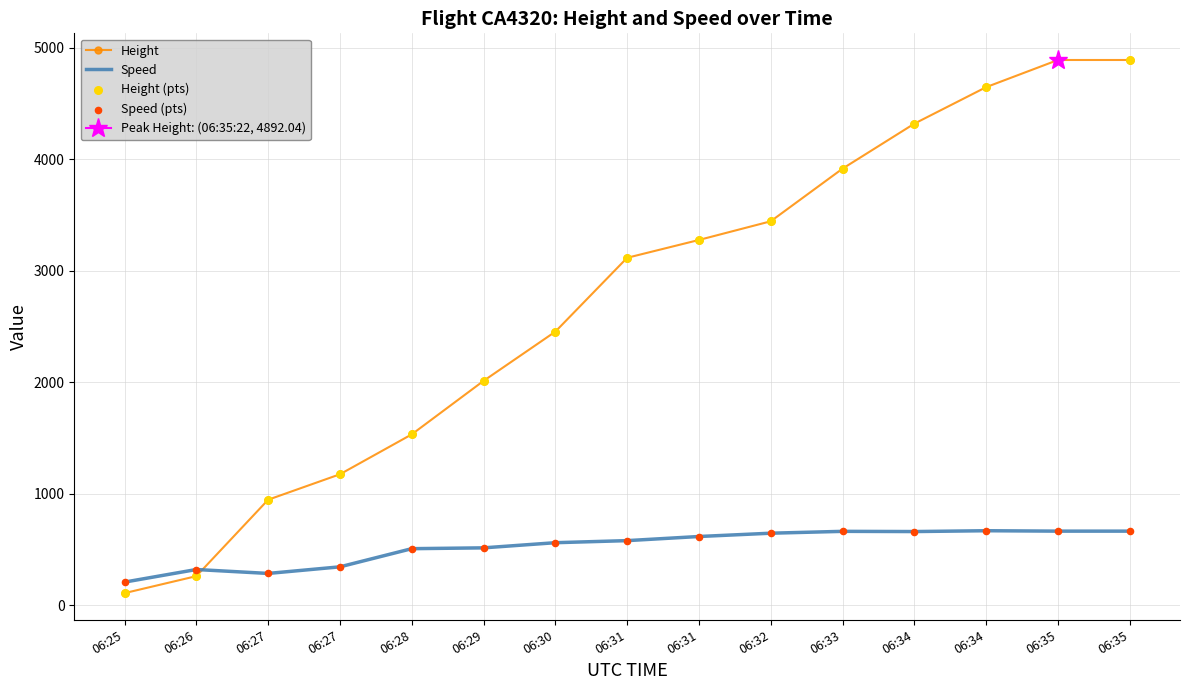

Which series contains the highest Y value?

Height